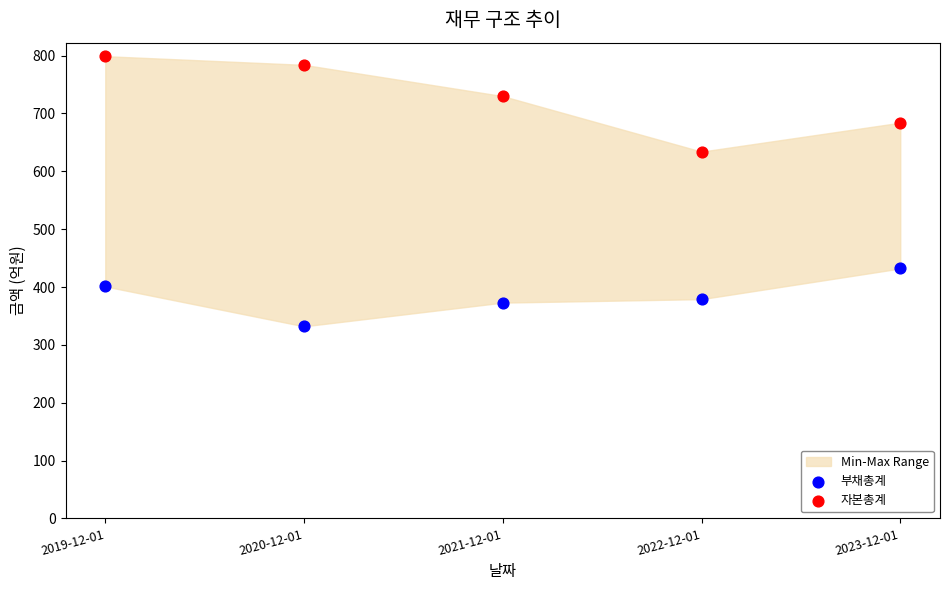

Which series has the widest spread of Y values?

자본총계